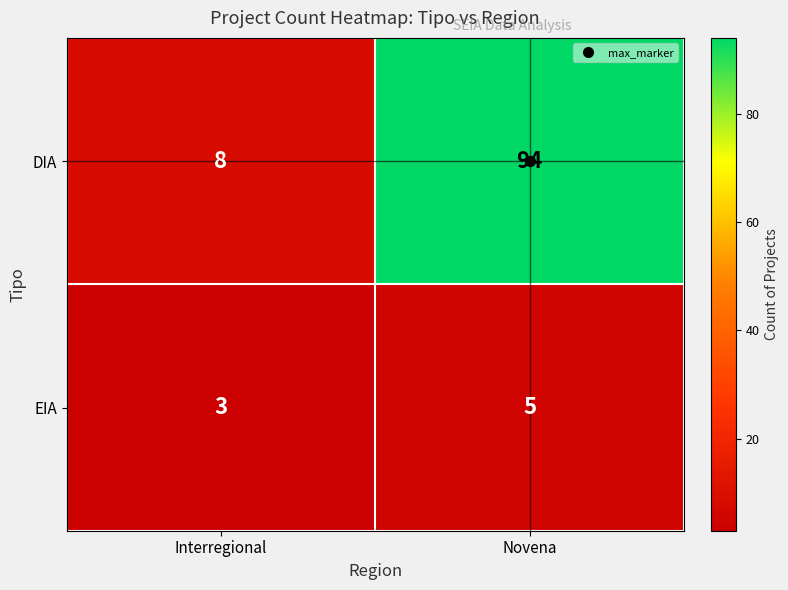

What is the sum of the EIA values at Novena and Interregional?

8